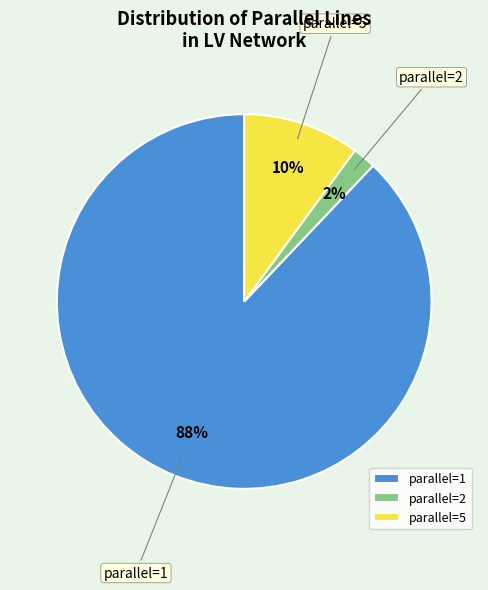

What is the majority slice?

parallel=1